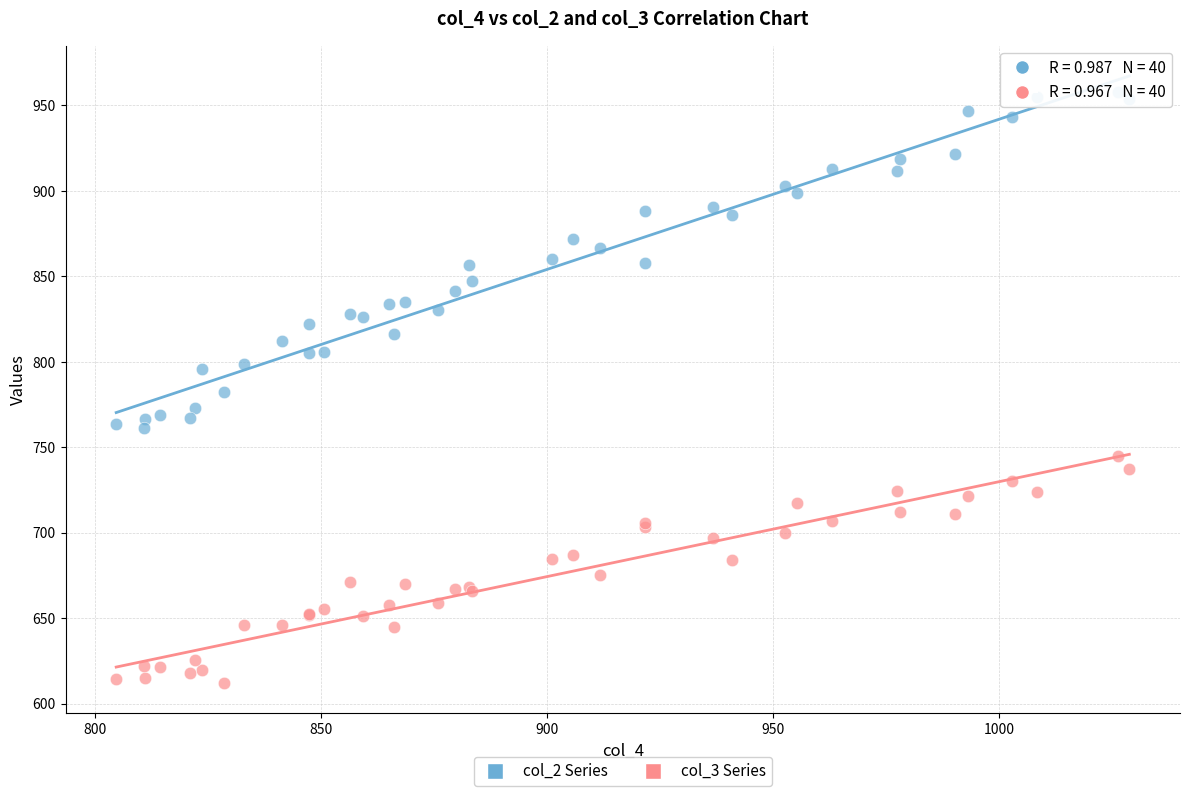

Which series has the widest spread of Y values?

col_2 Series